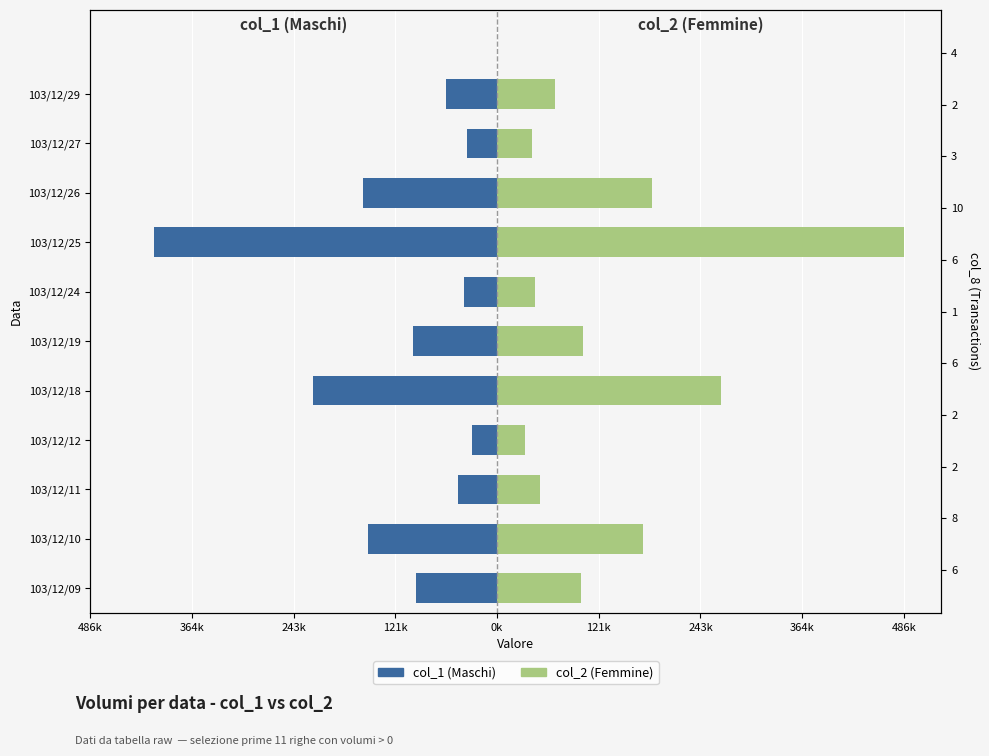

What is the total value across all series at 103/12/19?

3000